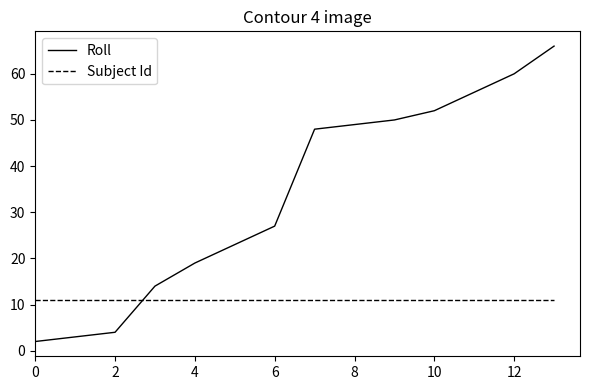

How many times do Roll and Subject Id cross each other?

1